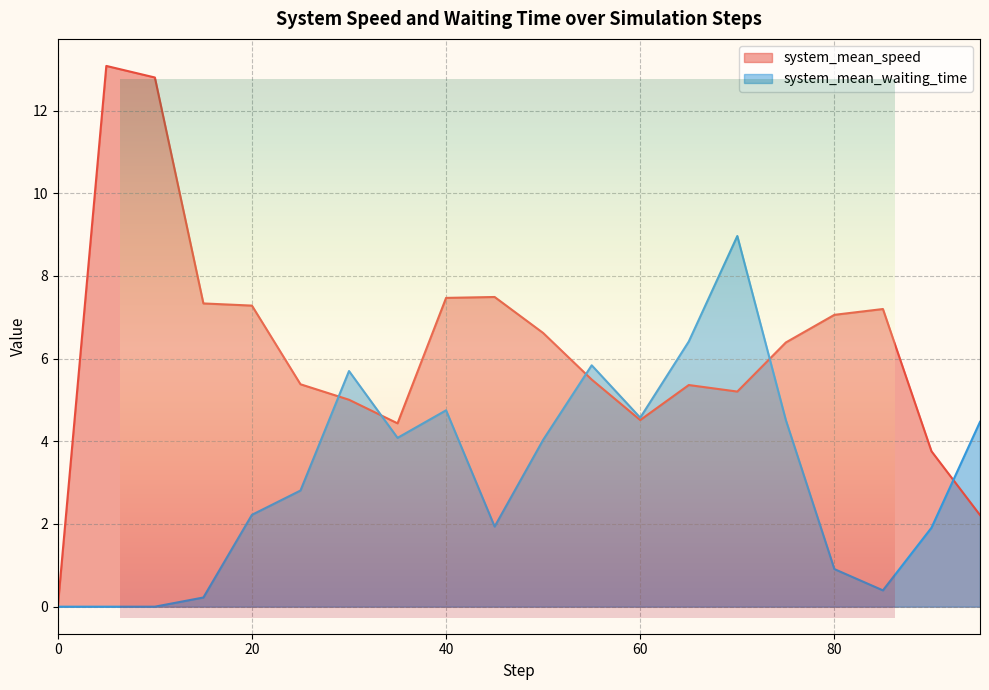

Between 60.0 and 90.0, which is larger?

60.0